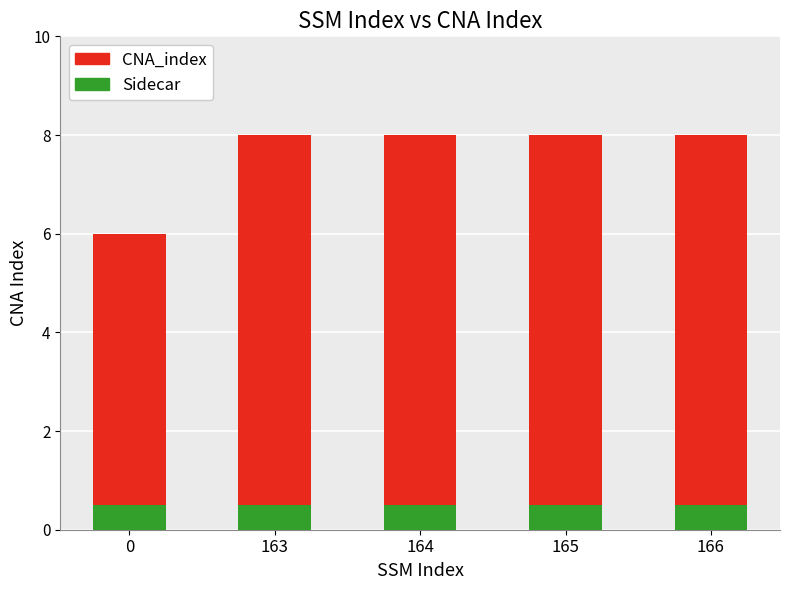

How many categories are shown in the chart?

5